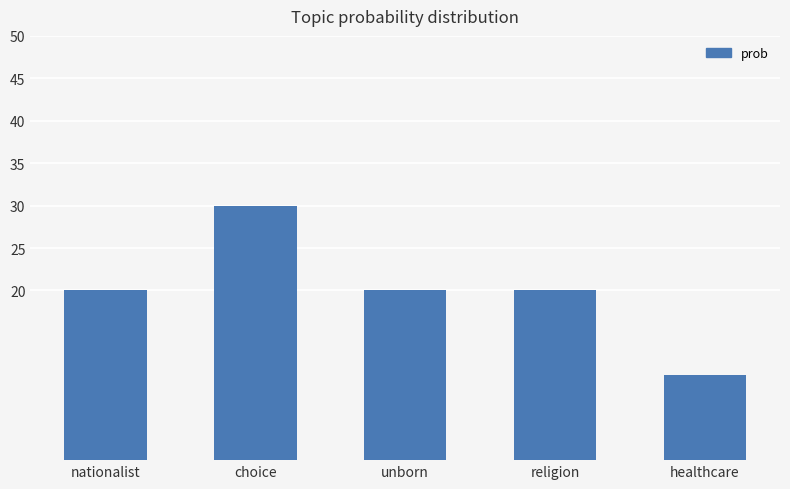

What is the approximate value at nationalist?

20